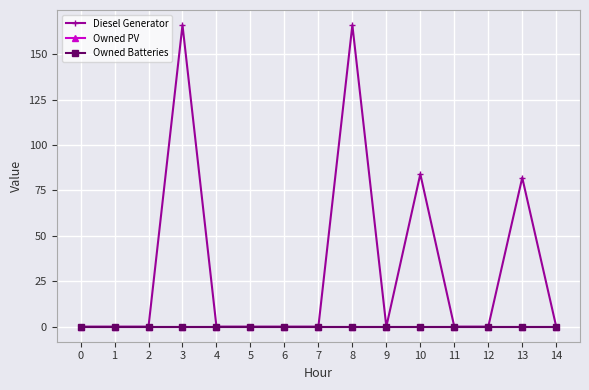

Is it true that Diesel Generator equals -68.9 at 12?

False